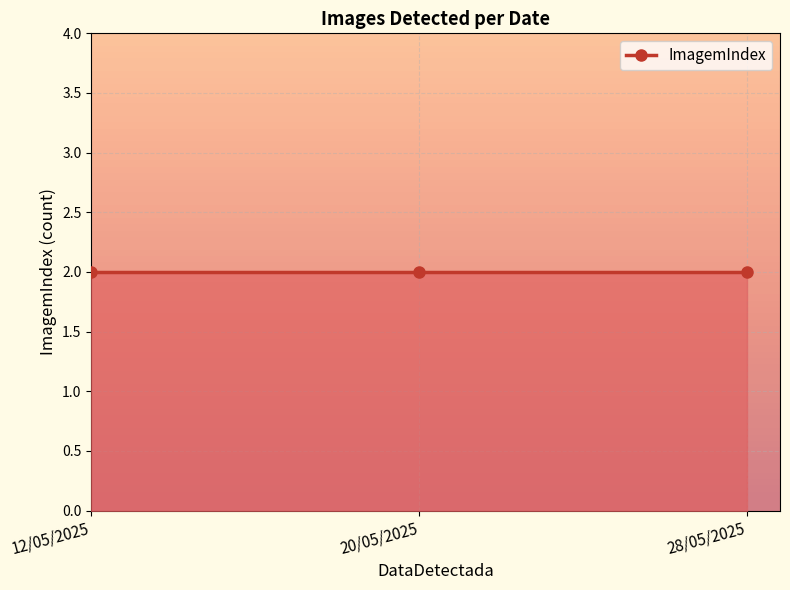

Is it true that the value at 20/05/2025 is 1?

False